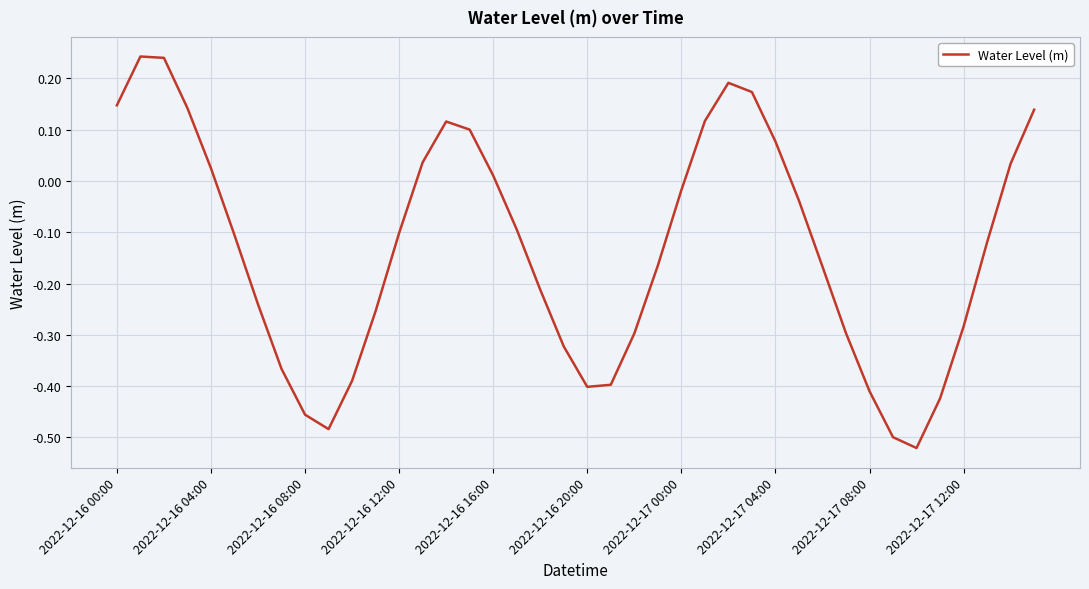

What is the difference between the maximum and minimum values?

0.8